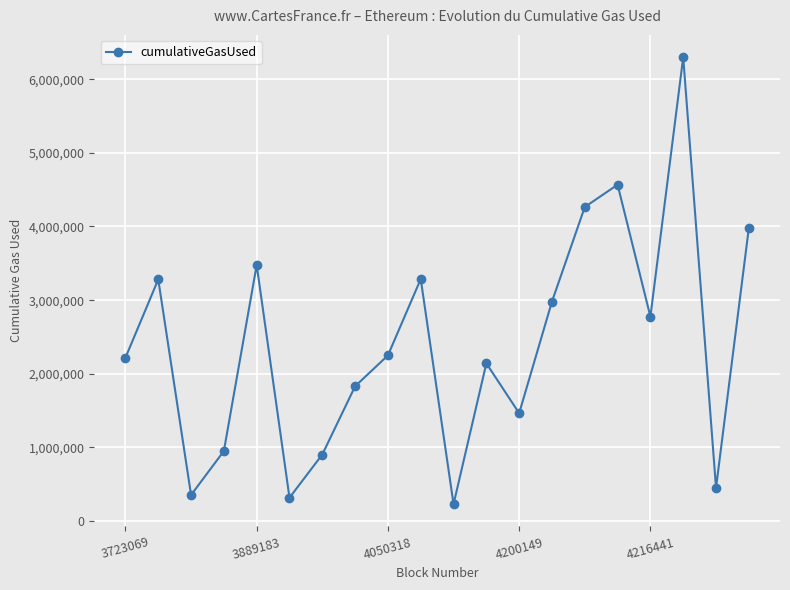

What is the sum of all values?

48027142